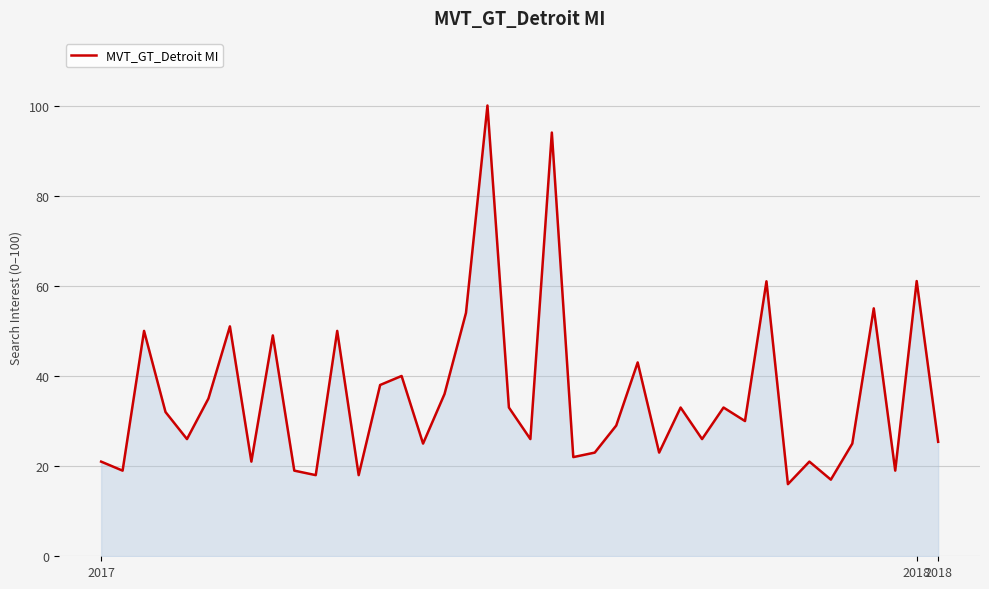

What is the difference between the maximum and minimum values?

84.0